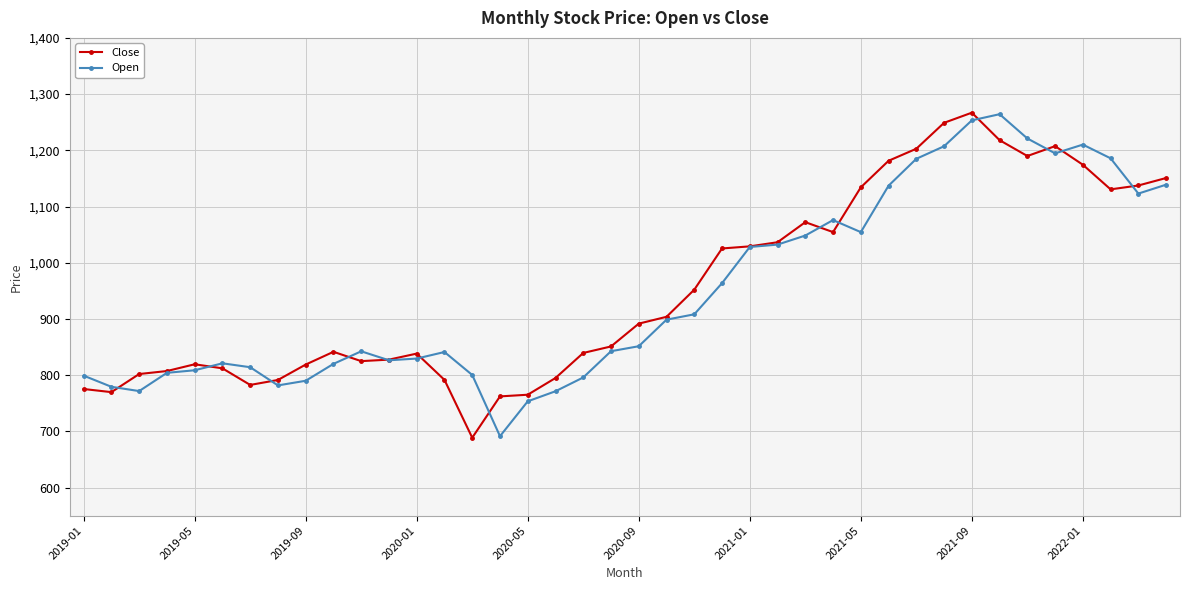

True or false: Close has more than 1 points higher than both neighbors.

True